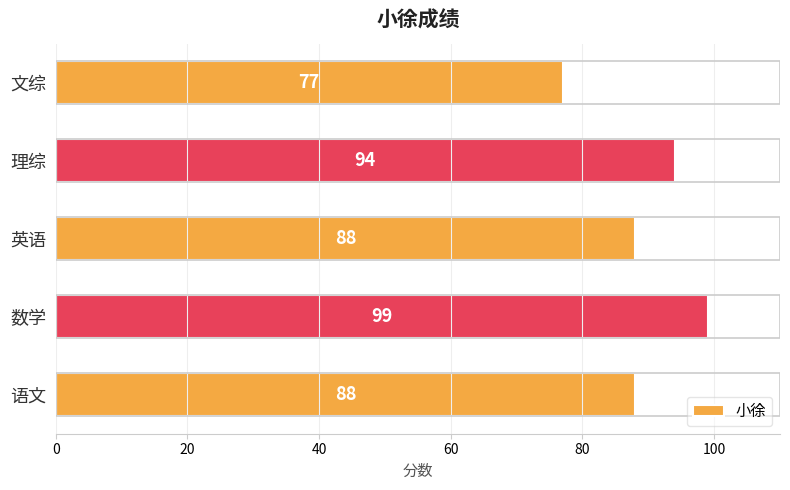

Reading bottom to top, transcribe all the data shown in this chart.

语文=88	数学=99	英语=88	理综=94	文综=77